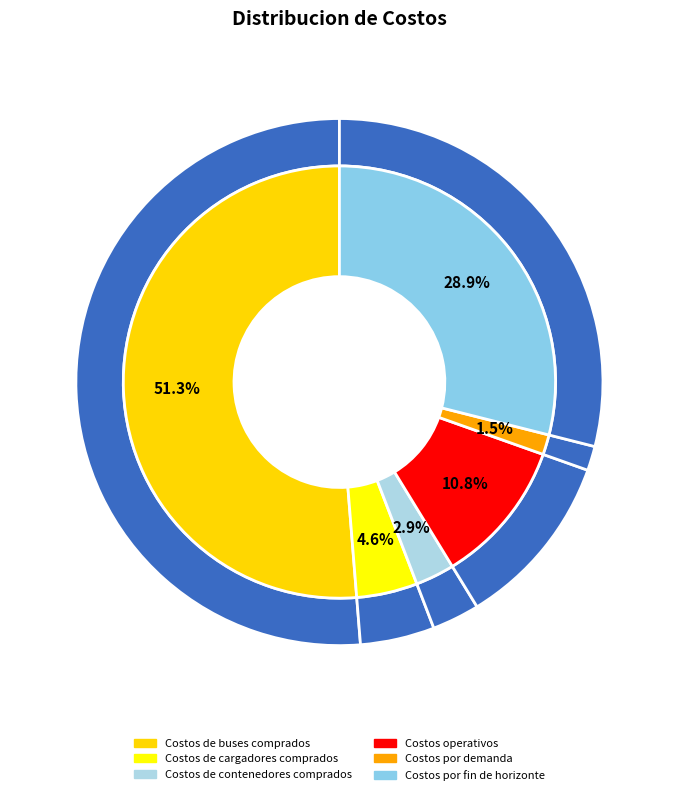

What percentage do Costos de buses comprados and Costos por fin de horizonte together represent?

80.2%